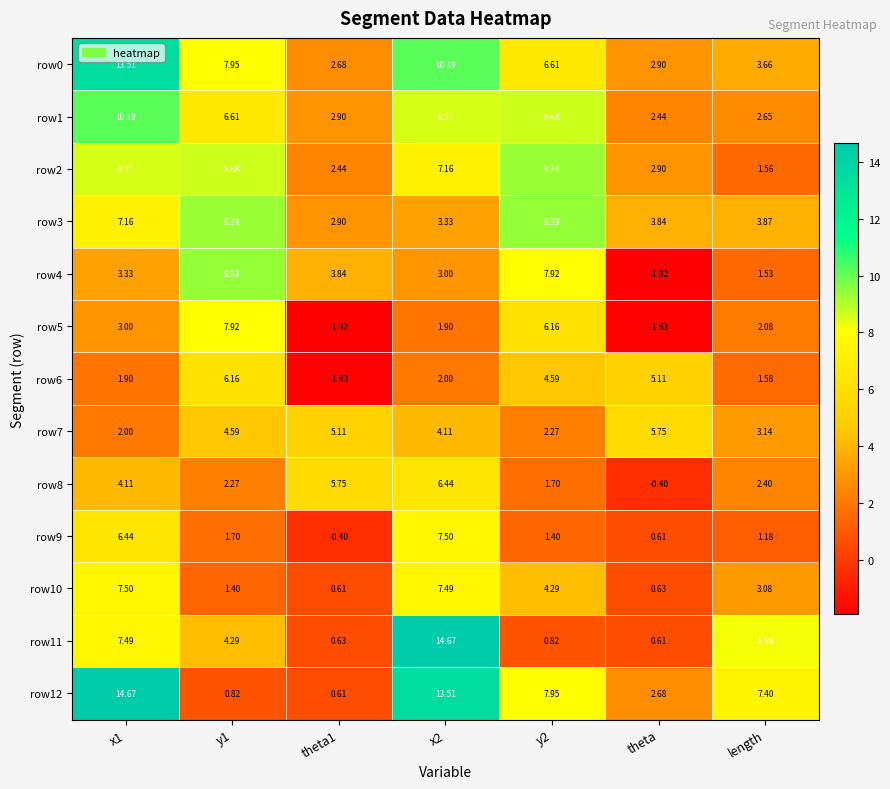

At which label does row7 reach its peak?

theta